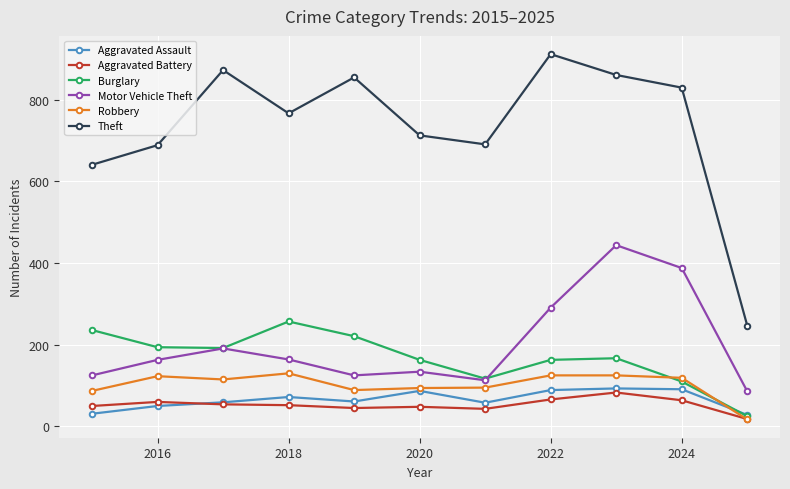

Which series has the largest range (max minus min)?

Theft